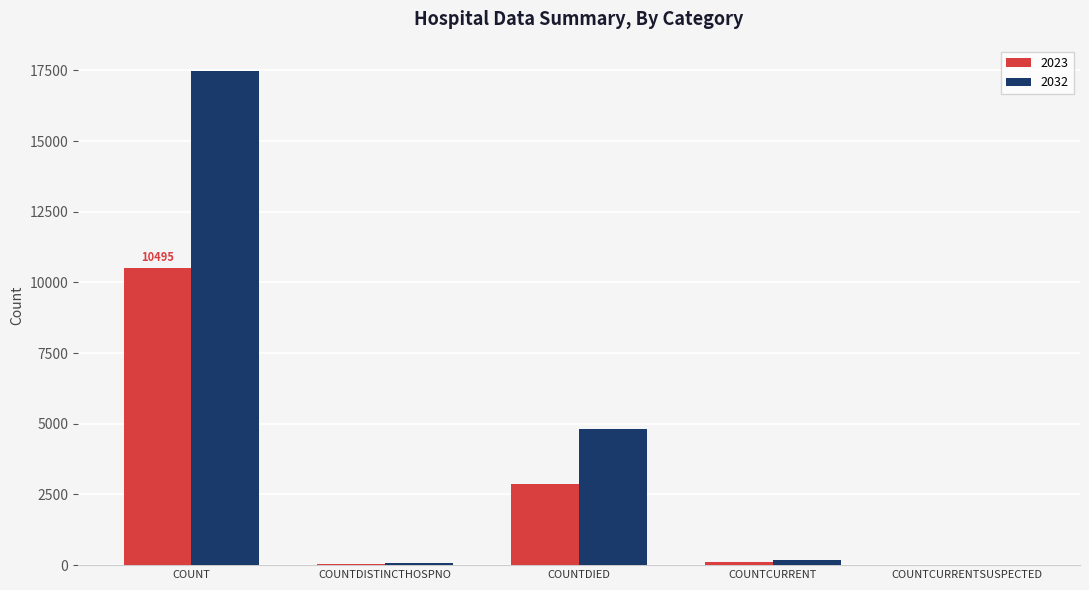

At which label is 2023 closest to 5247?

COUNTDIED